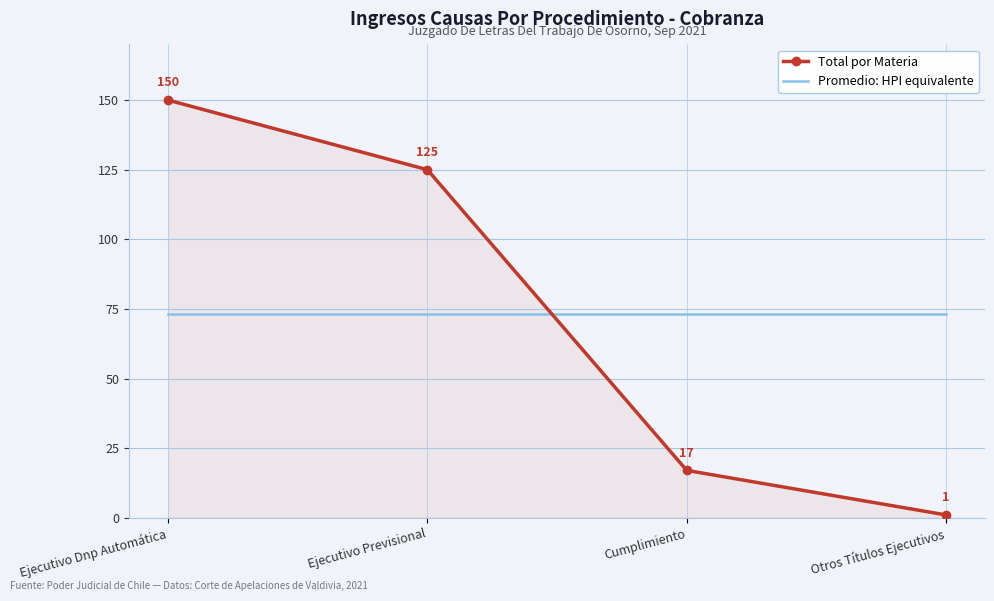

Rank the series by their maximum value, from lowest to highest.

Promedio: HPI equivalente, Total por Materia